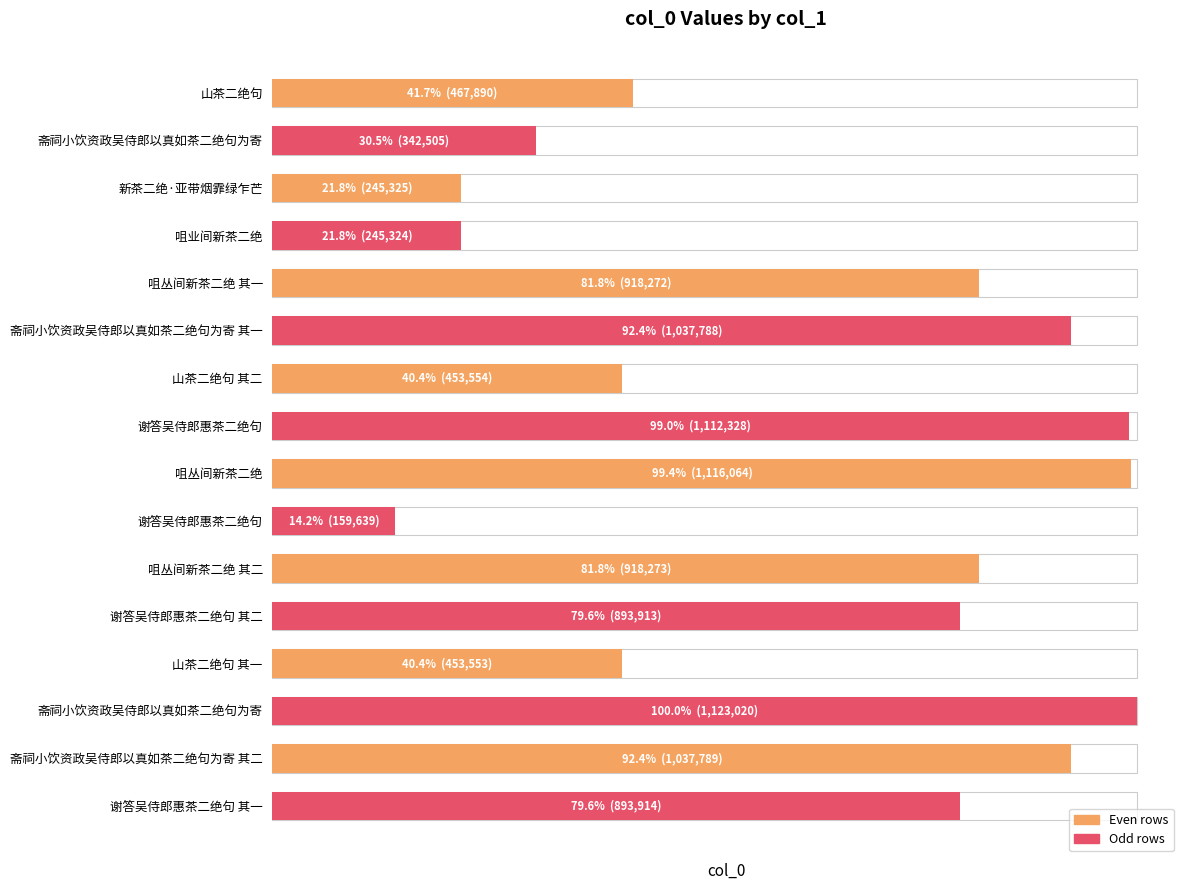

What is the minimum value shown in the chart?

159639